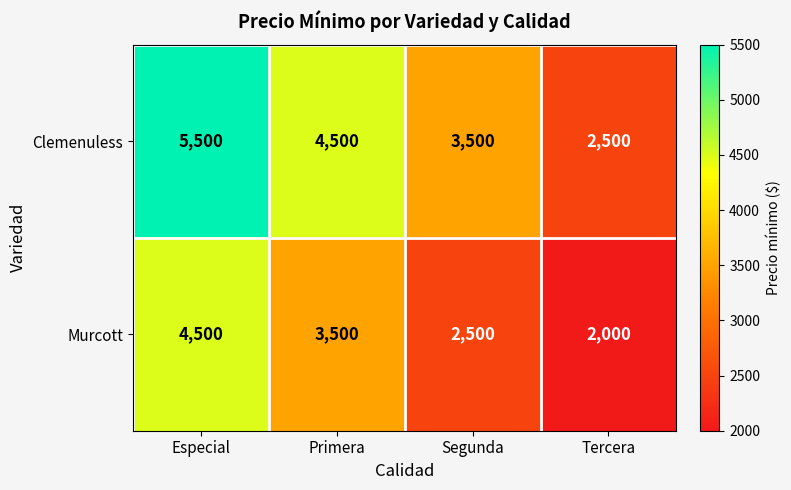

The value of Murcott at Tercera is 2000. True or false?

True